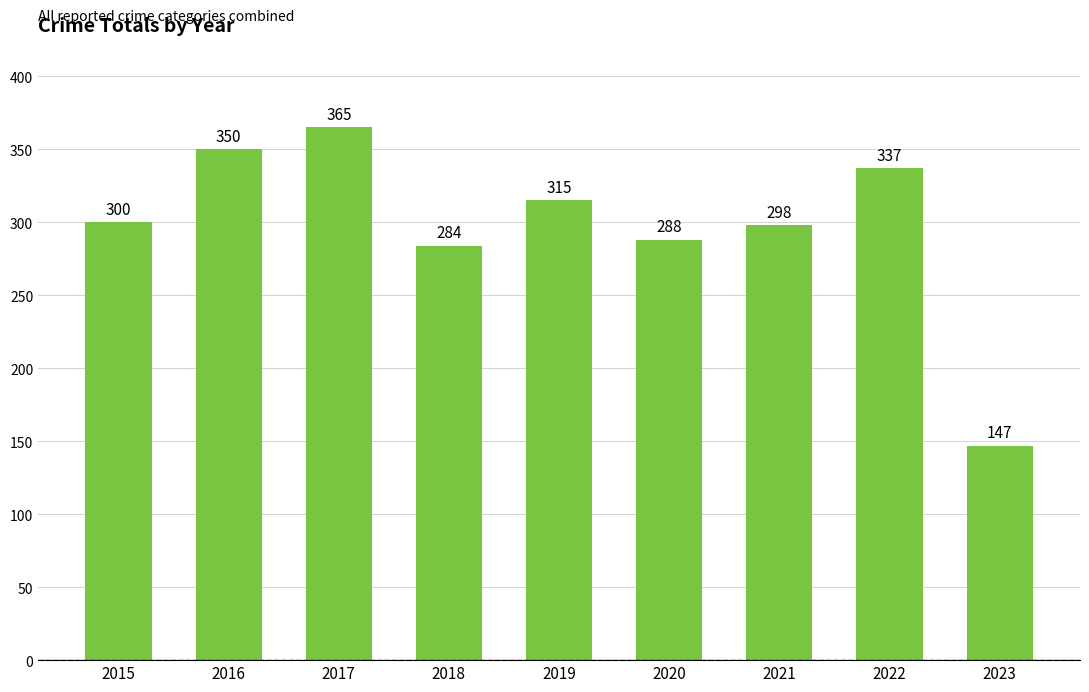

What is the smallest value displayed?

147